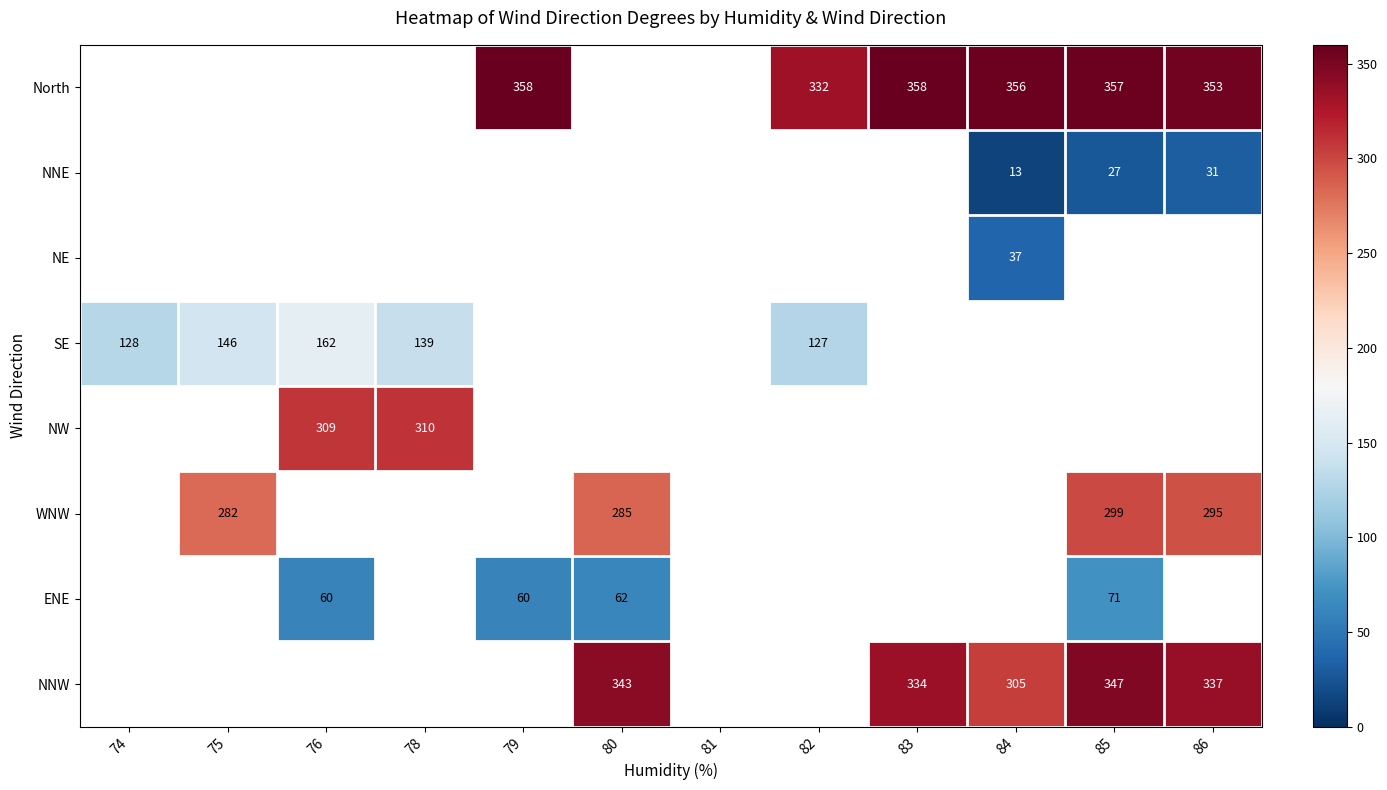

True or false: NNW has a value of 583 at 83.

False